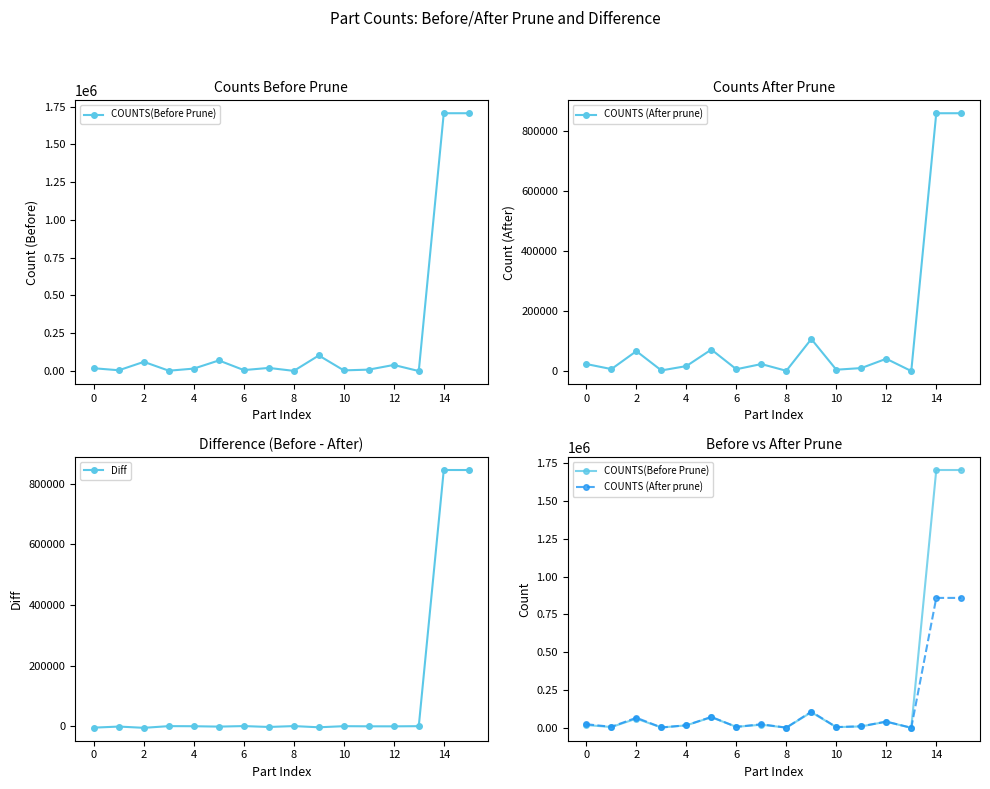

True or false: Diff has more than 0 points higher than both neighbors.

True